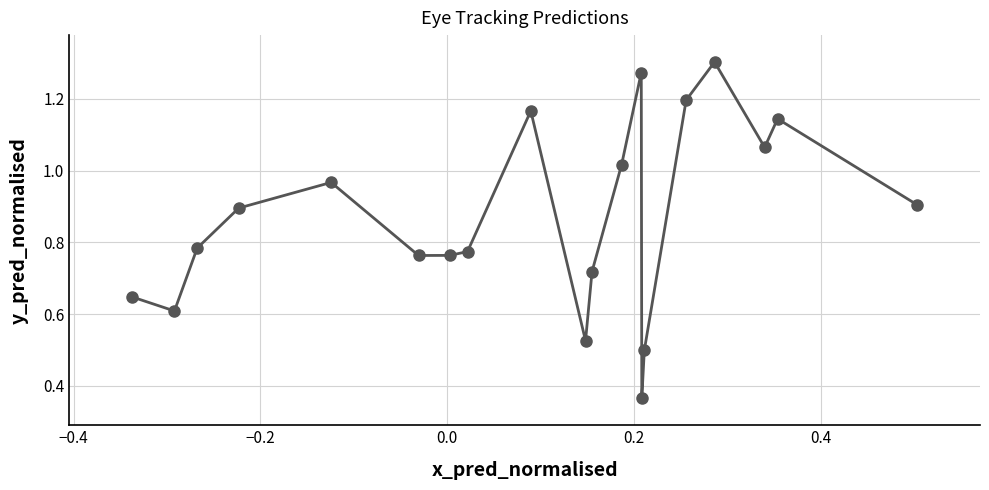

True or false: there are more than 1 points higher than both neighbors.

True